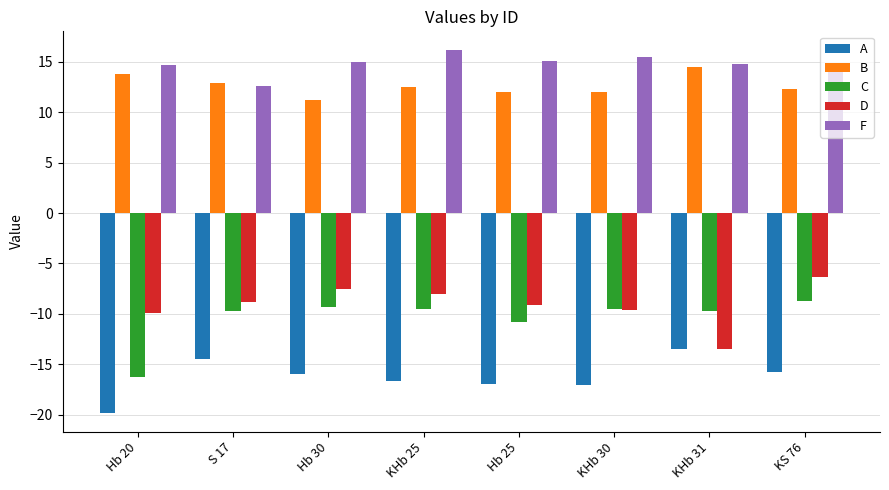

Which series has the largest total across all categories?

F